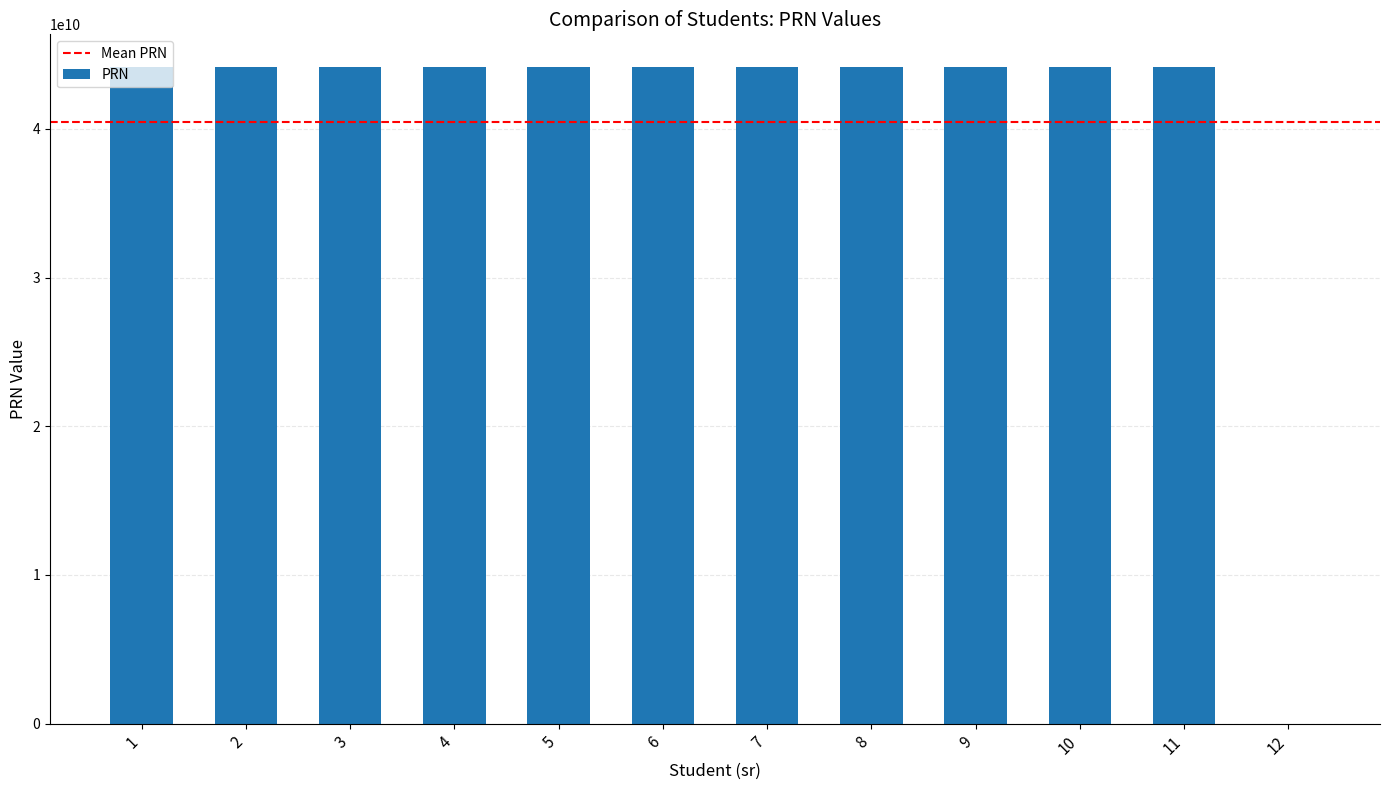

Is it true that the value at 3 is 25793434662?

False